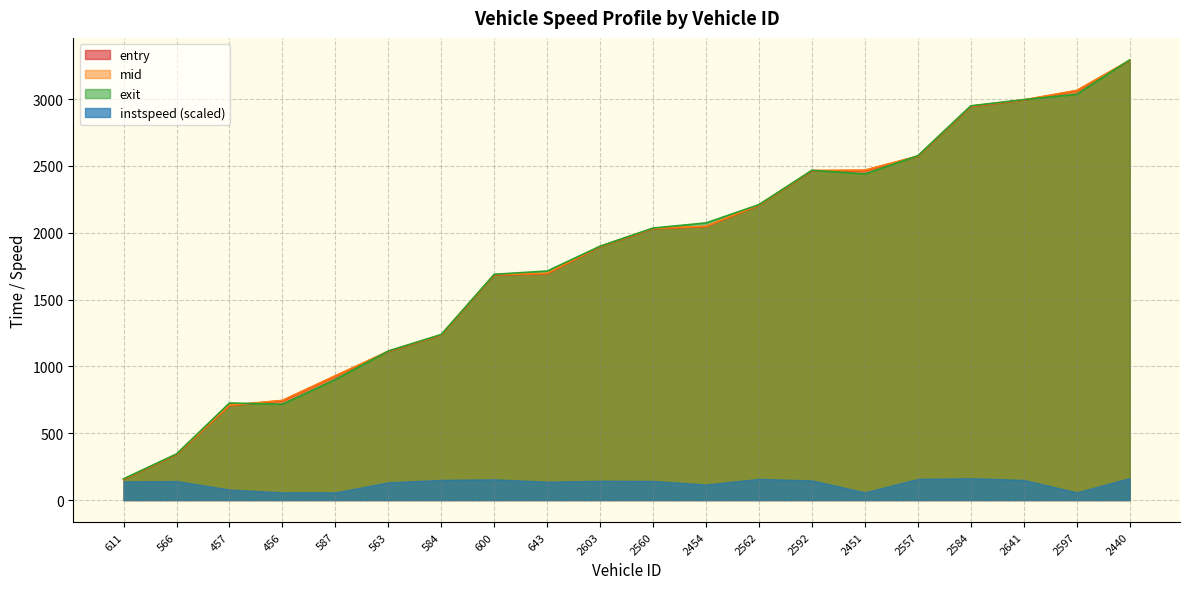

At which category does exit reach its first local peak?

457